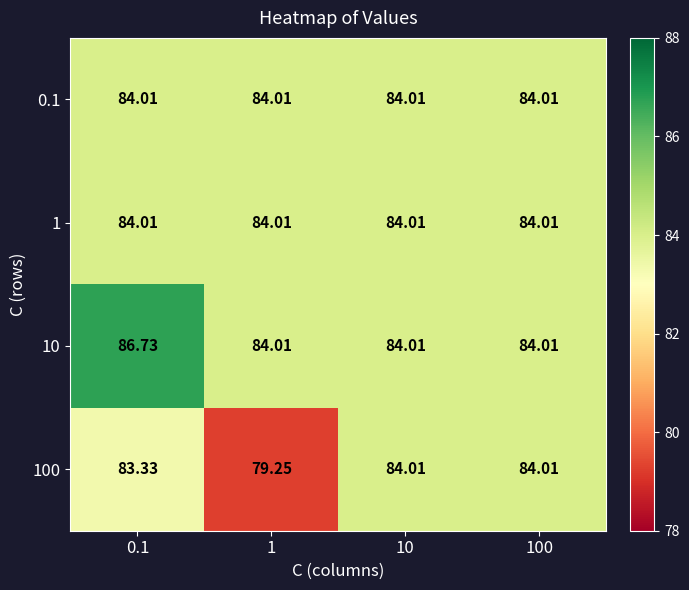

Is the value of 100 at 0.1 greater than the value of 10 at 100?

No